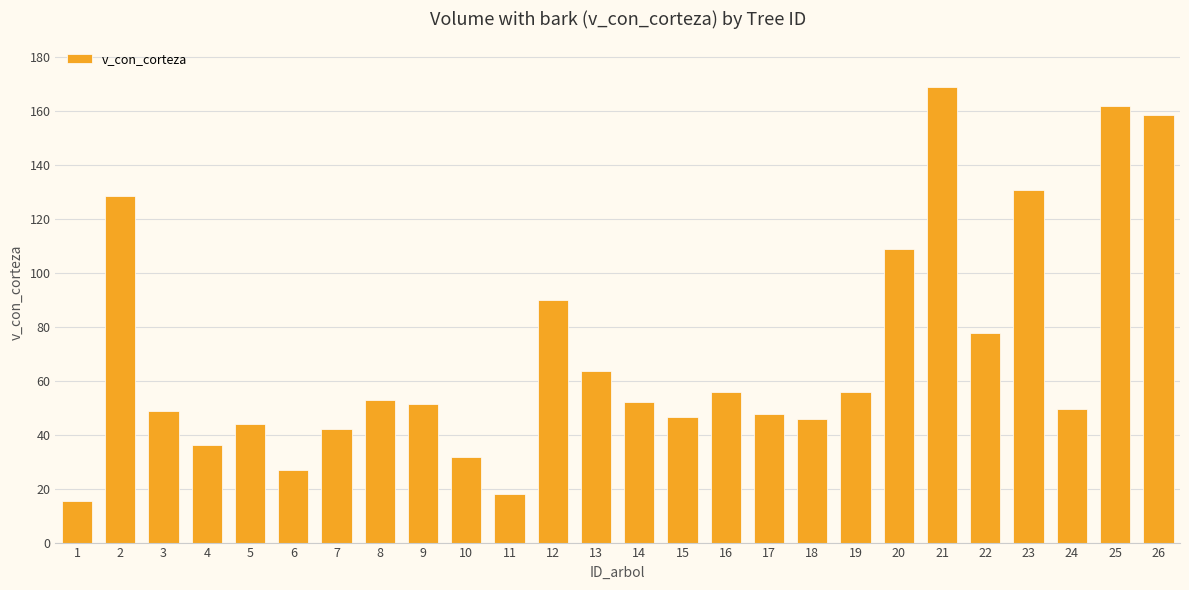

What is the value of the 7th bar from the left?

42.0